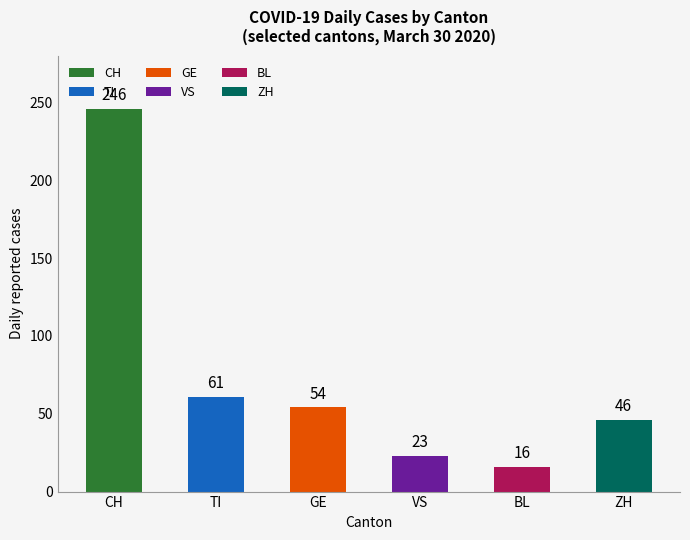

How many categories are shown in the chart?

6